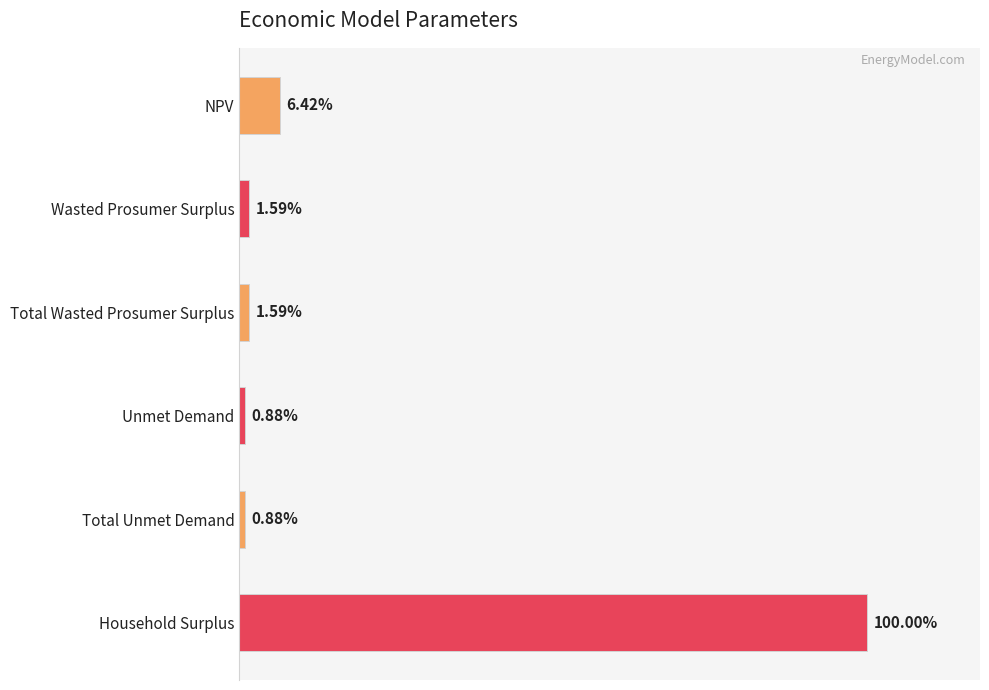

Are the bars horizontal?

Yes